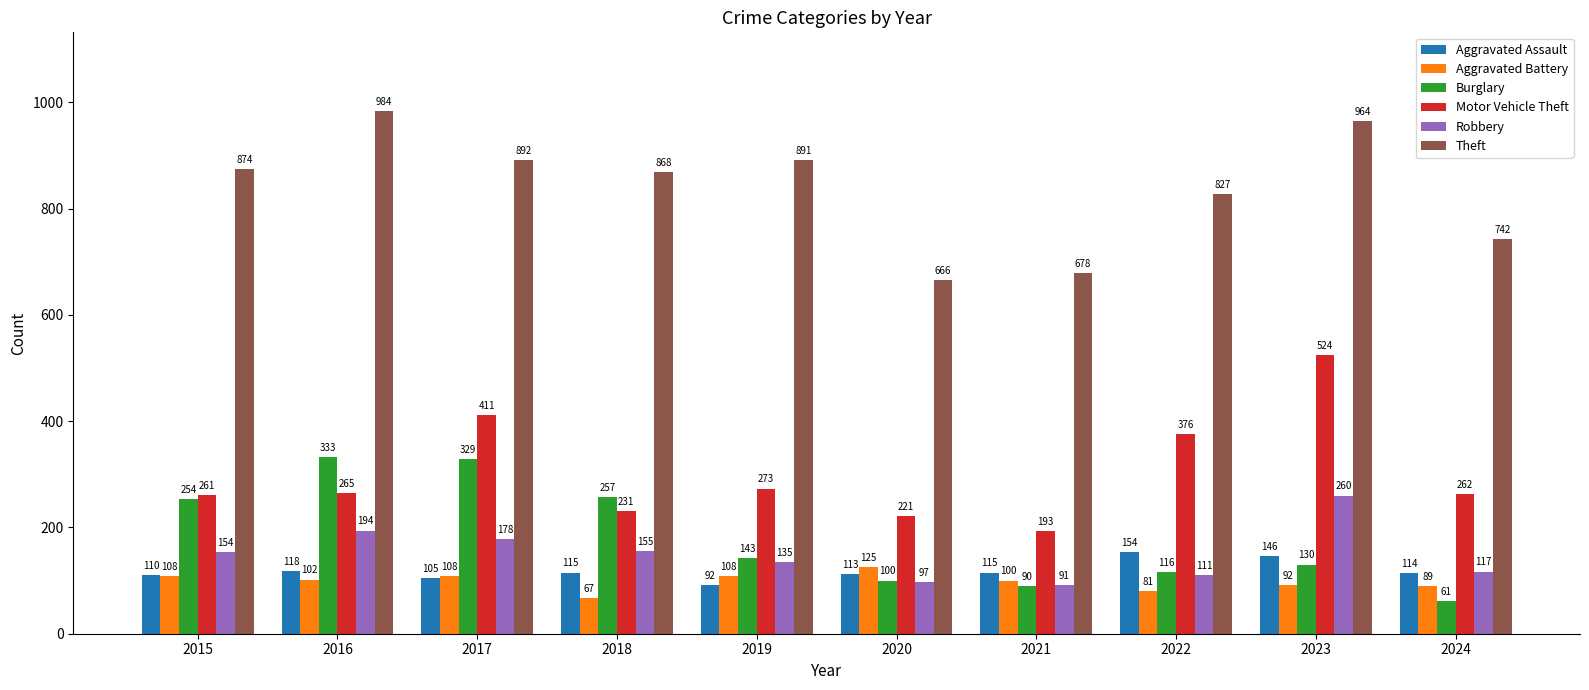

What is the total value across all series at 2024?

1385